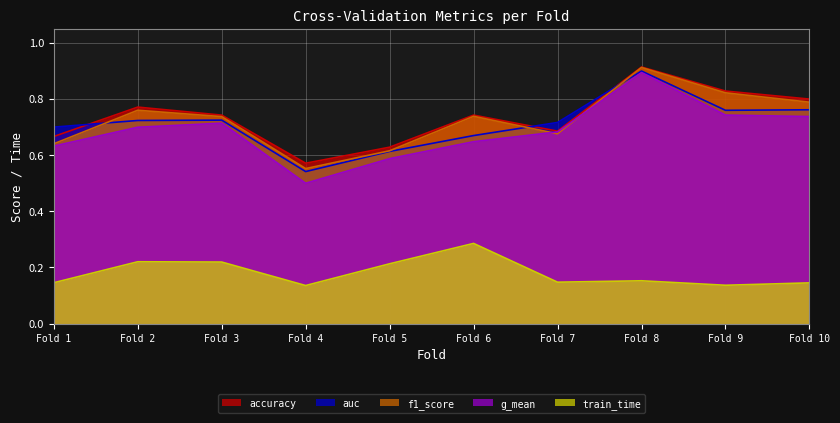

Which category has the highest value in the train_time series?

Fold 6